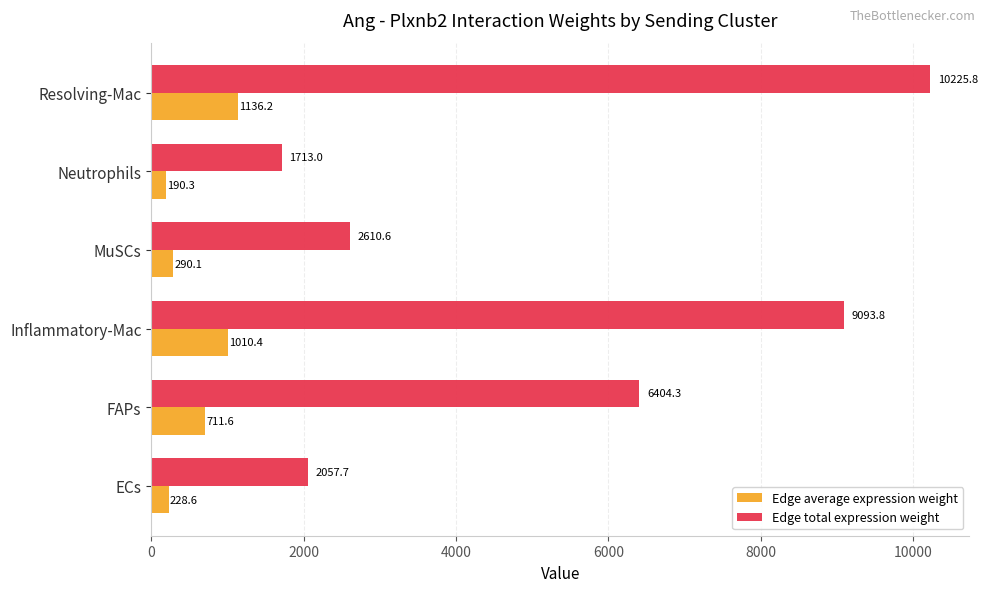

At which label is Edge average expression weight closest to 663?

FAPs